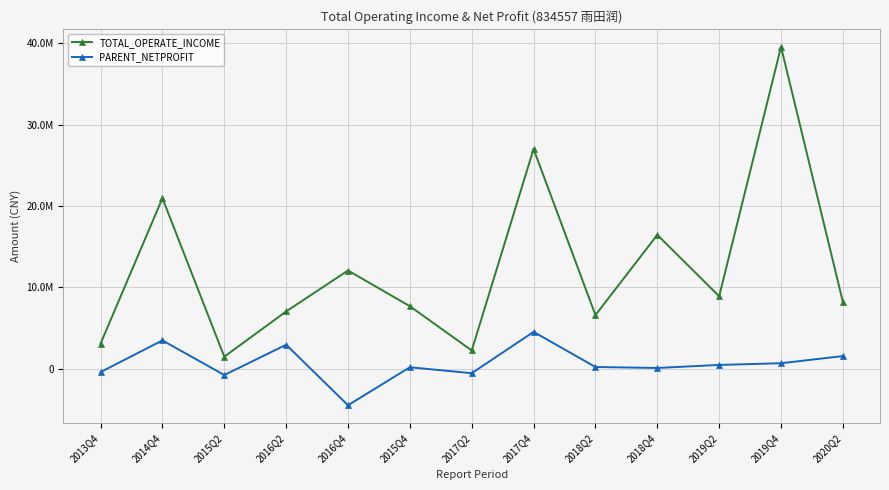

Count the number of categories in the chart.

13